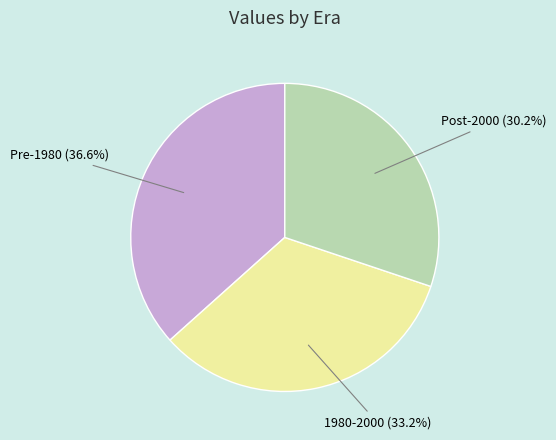

What percentage is NOT represented by Pre-1980?

63.4%